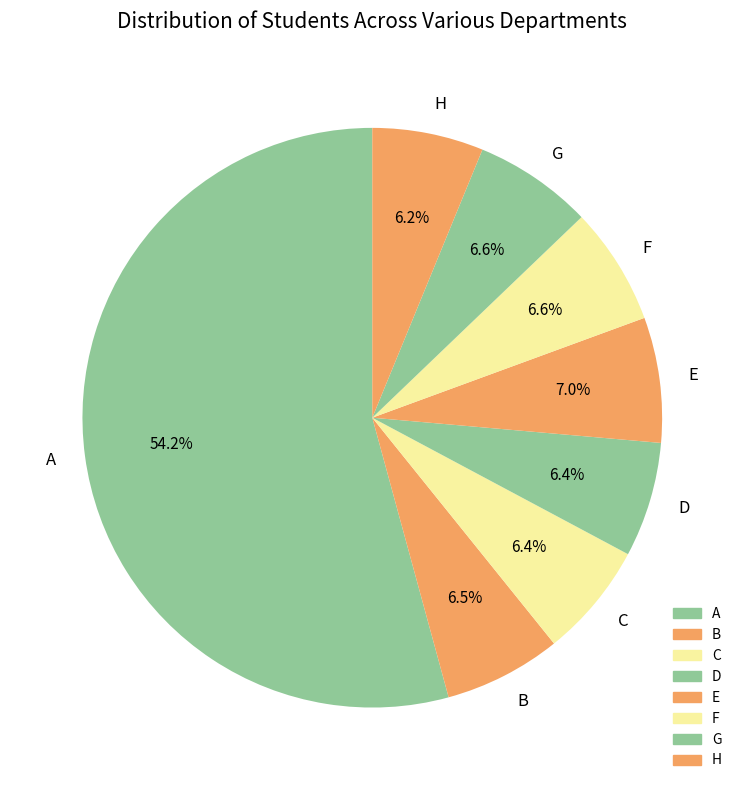

To the nearest percent, what portion does F represent?

7%